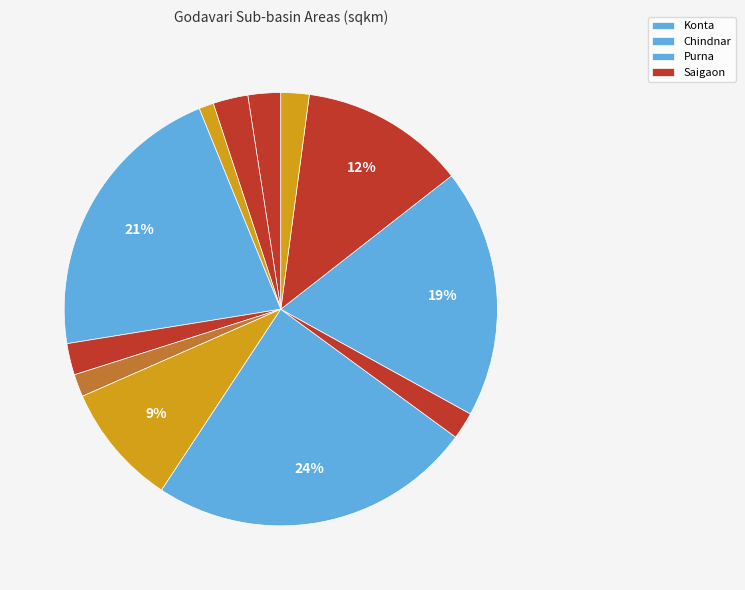

Rank the categories by value from lowest to highest.

Cherribeda, Gandlapet, Kosagumda, Tumnar, Degloor, Ambabal, Betmogra, Jagdalpur, Saigaon, Purna, Chindnar, Konta